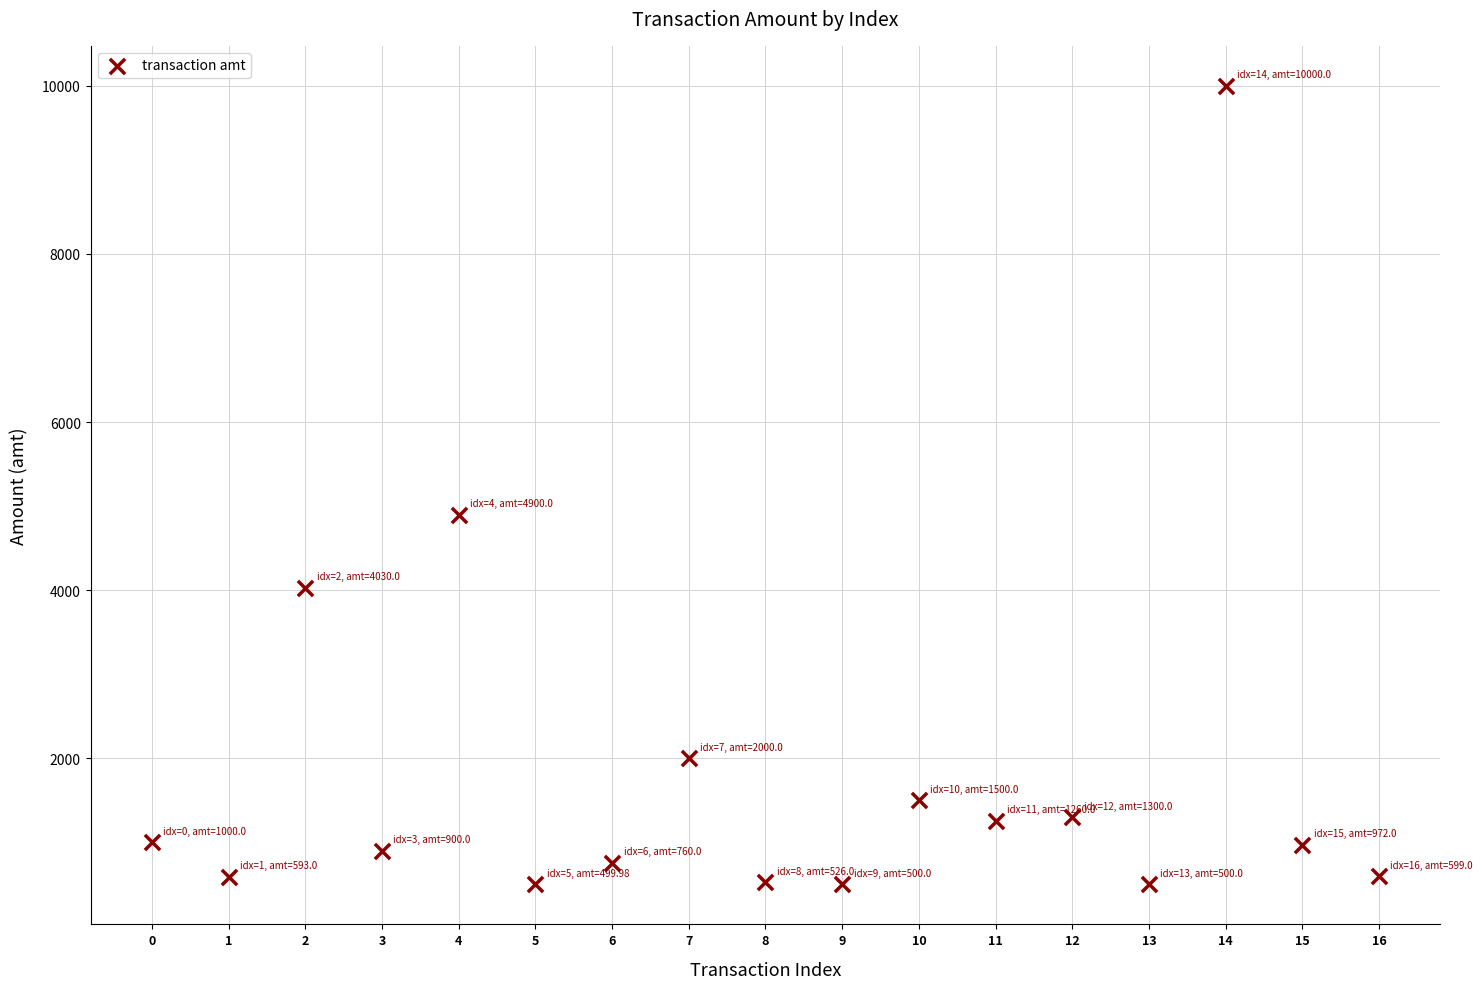

What Y value in the scatter plot is closest to 5249?

4900.0